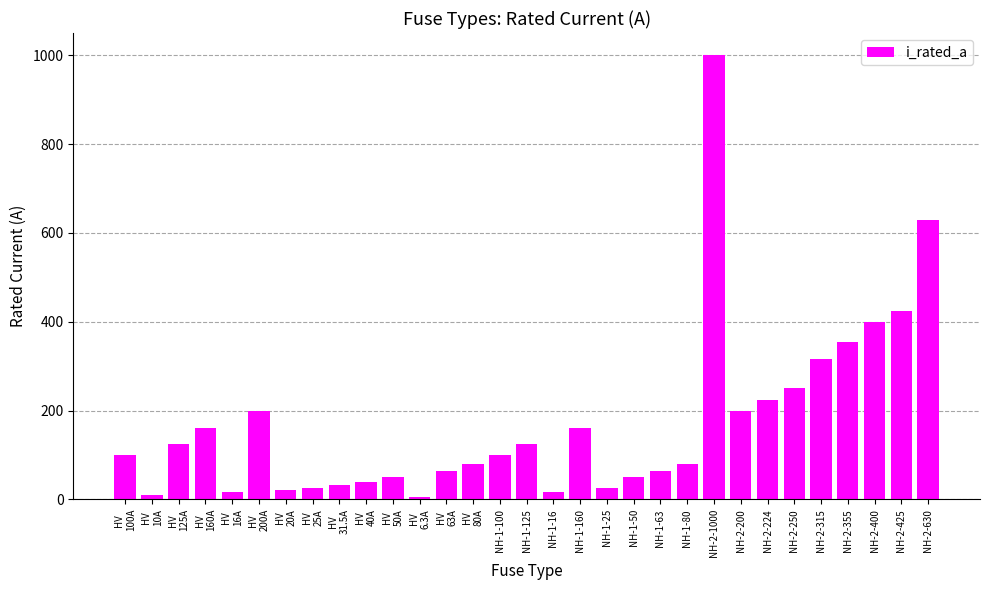

What is the difference between the maximum and minimum values?

993.7